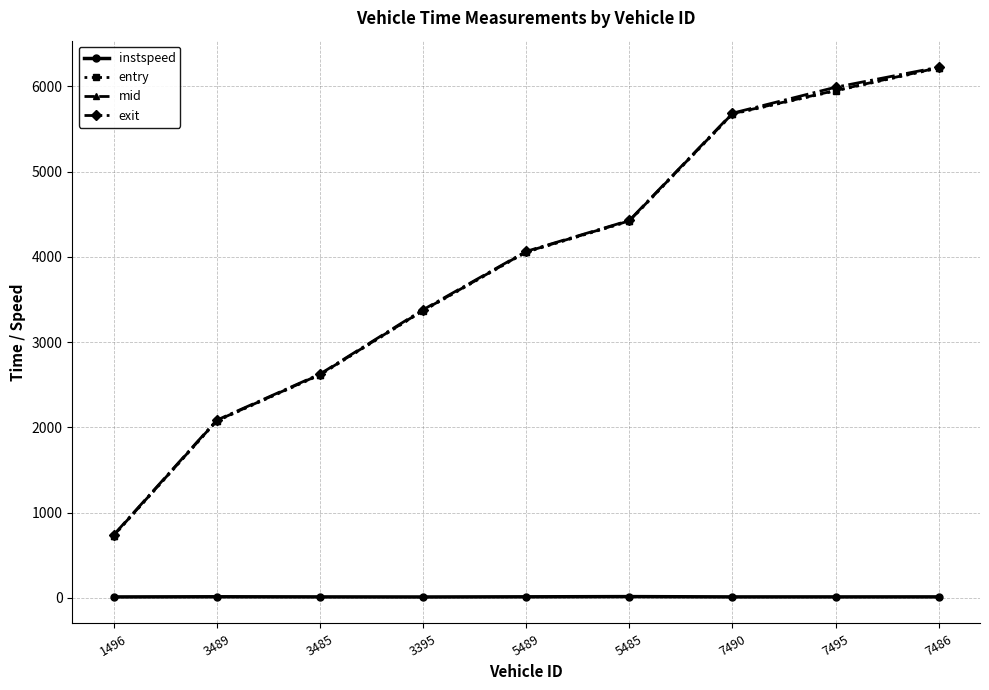

True or false: entry has more than 2 interior local peaks.

False